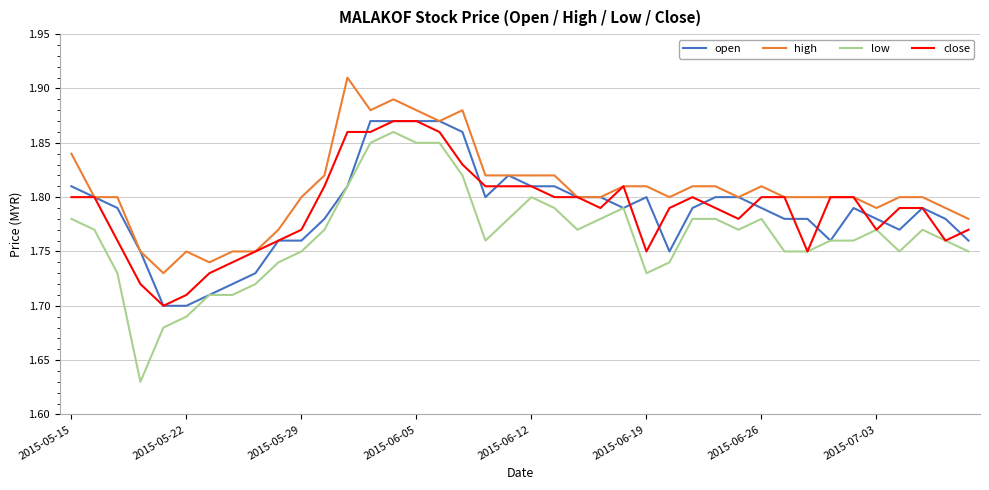

True or false: low and high intersect in this chart.

False